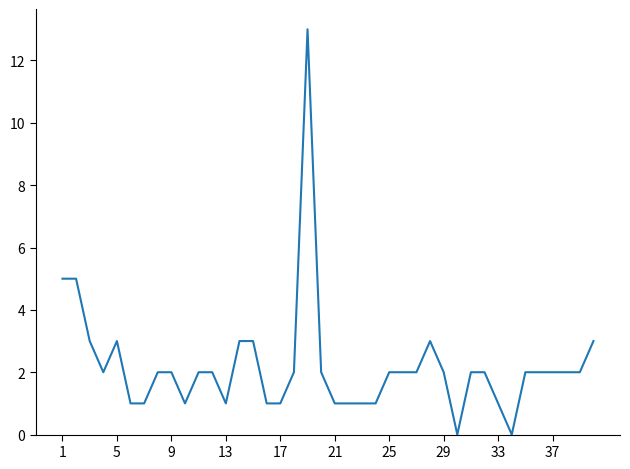

What is the difference between the maximum and minimum values?

13